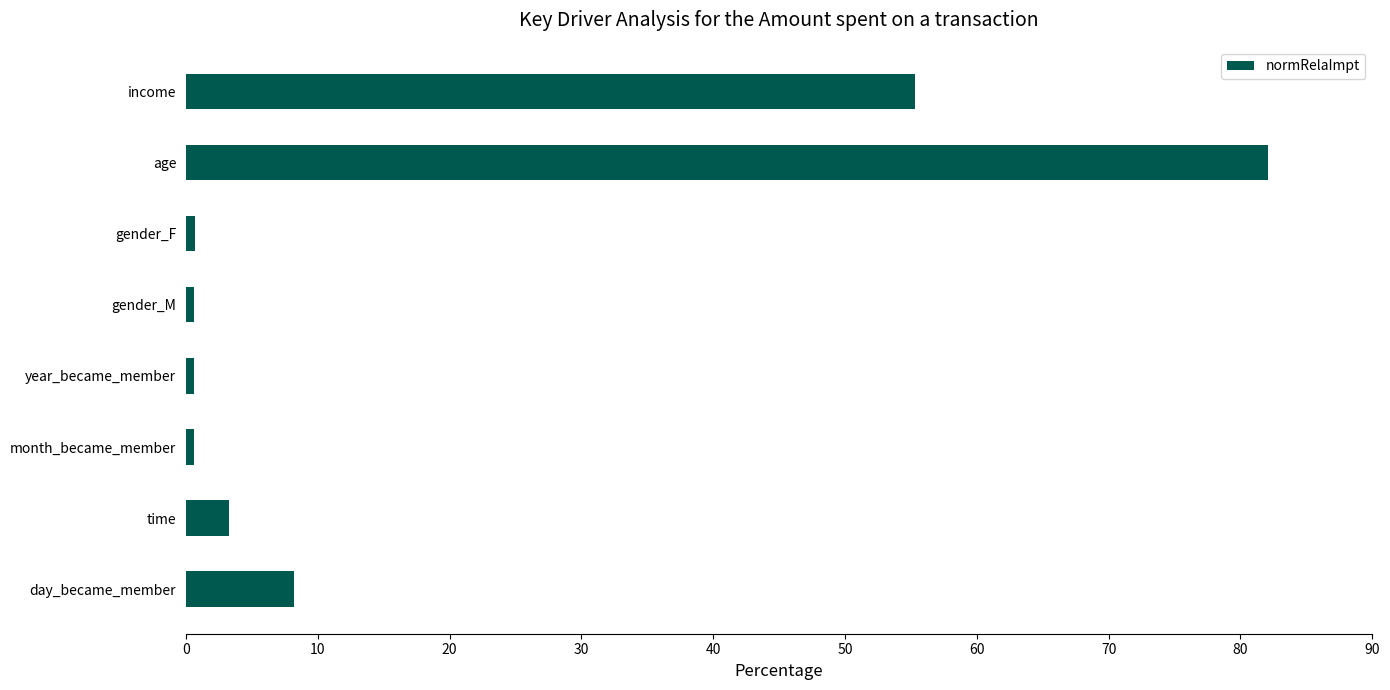

What is the sum of all values?

151.2